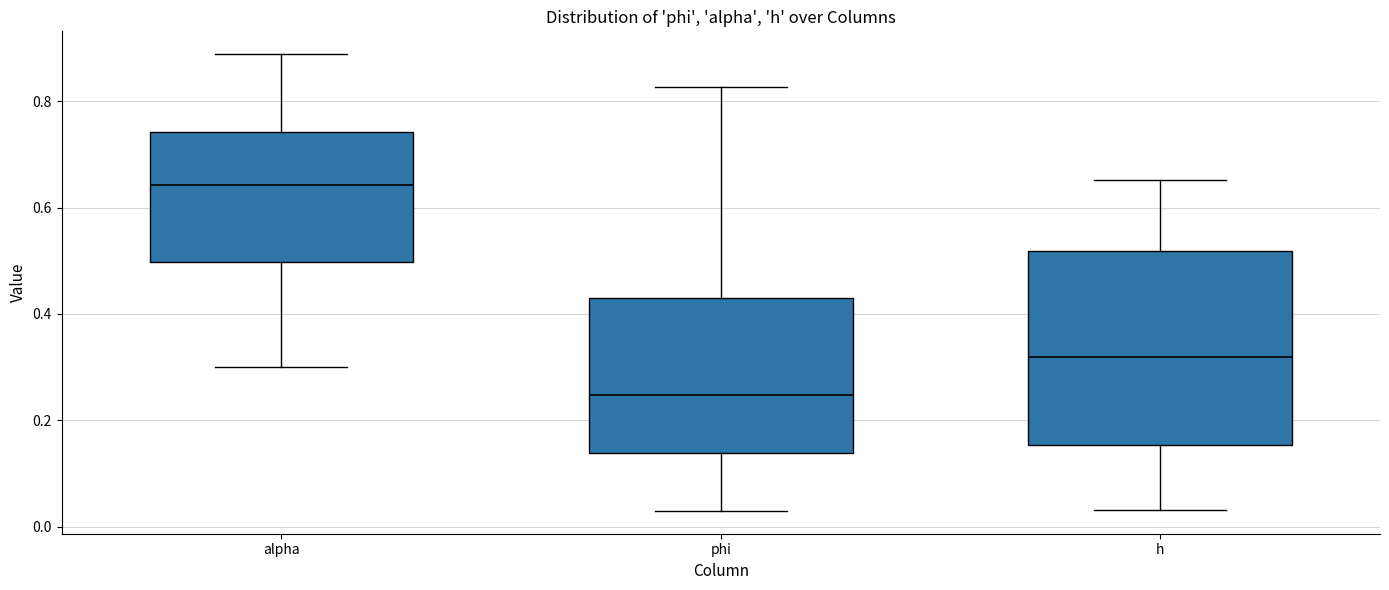

Reading left to right, read every box against the y-axis: the position of its median line, the range the box covers, and the ends of its whiskers. The values are not printed on the chart, so give them approximately, as read against the axis.

alpha: median 0.64, box 0.50 to 0.74, whiskers 0.30 to 0.88
phi: median 0.24, box 0.14 to 0.44, whiskers 0.02 to 0.82
h: median 0.32, box 0.16 to 0.52, whiskers 0.04 to 0.66